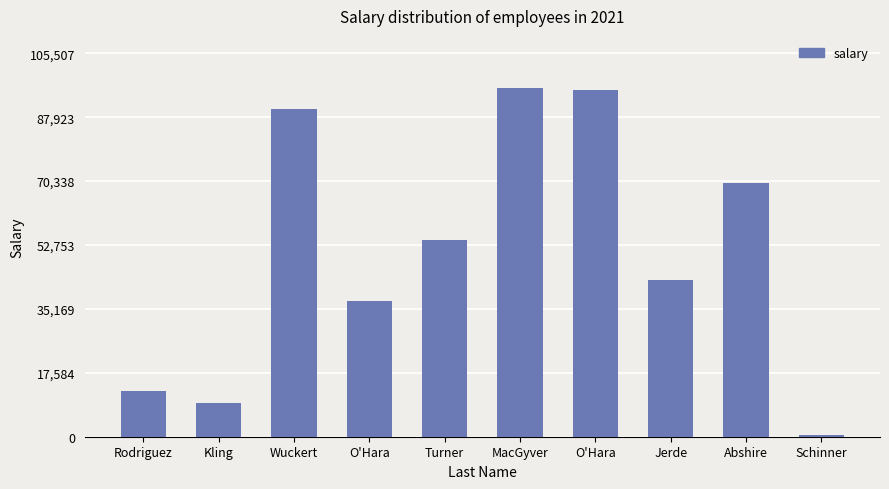

Is it true that the value at Schinner is 979?

False